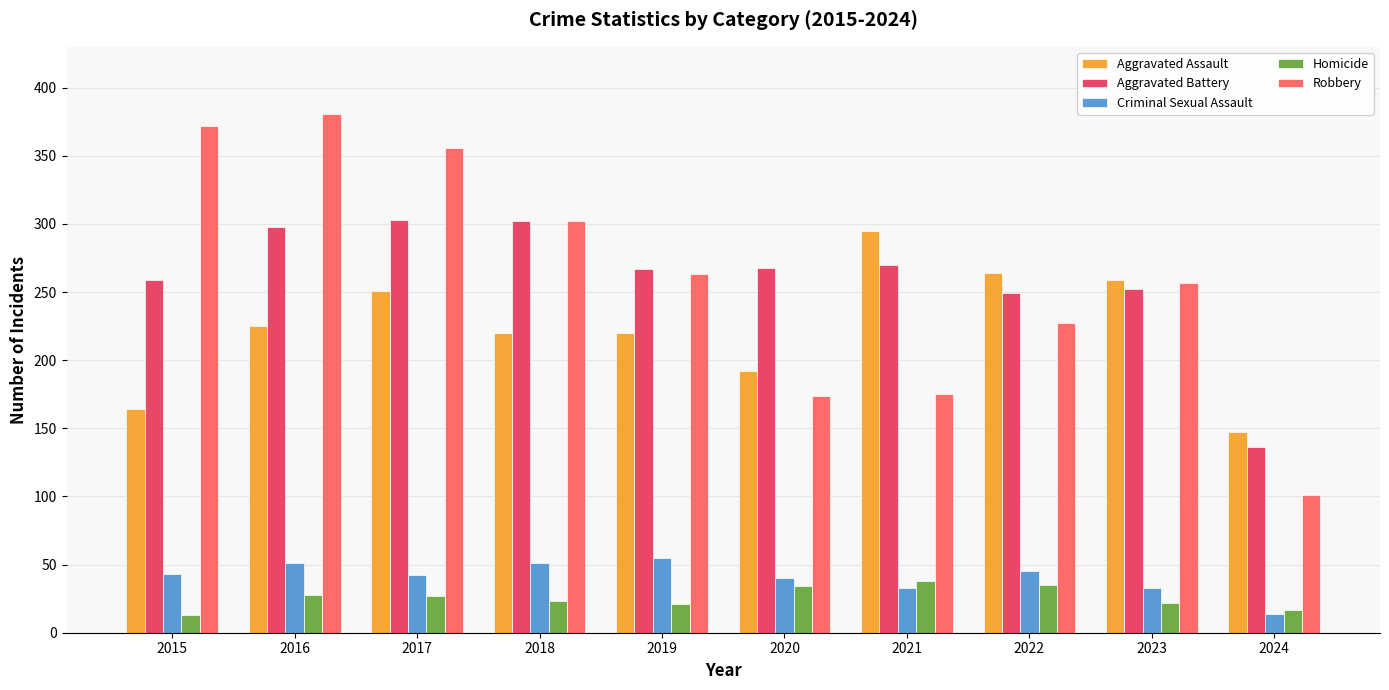

Which series has the largest range (max minus min)?

Robbery